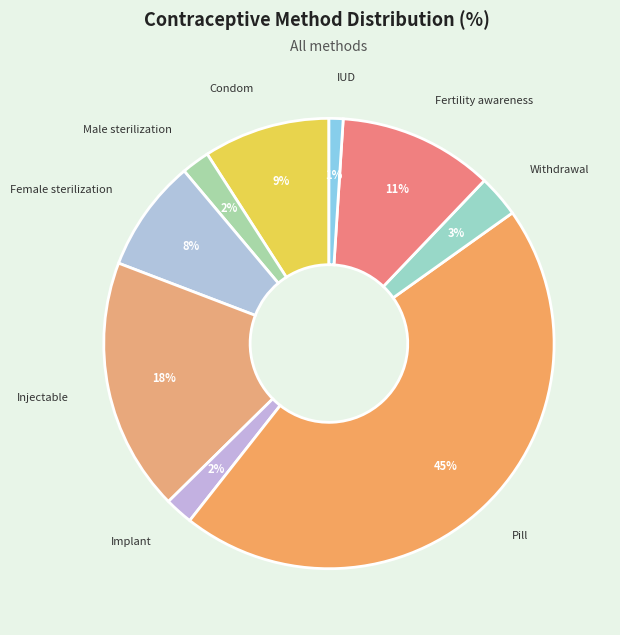

How many slices are in this pie chart?

9